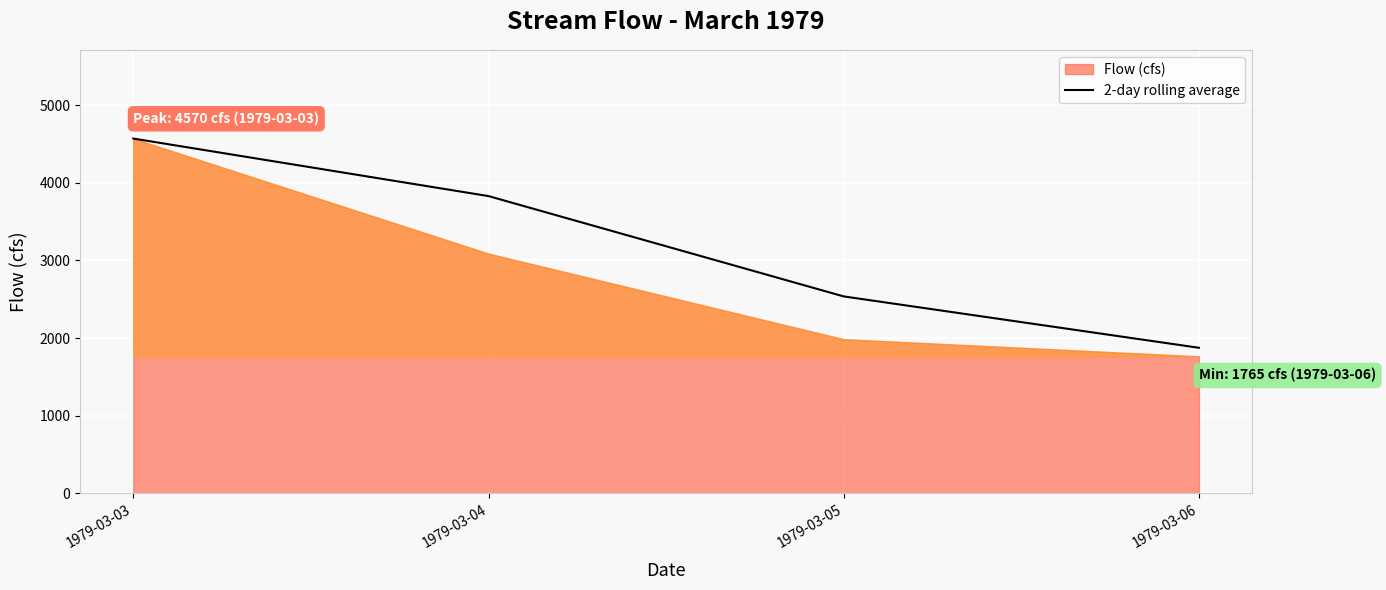

How many data points does each series have?

4